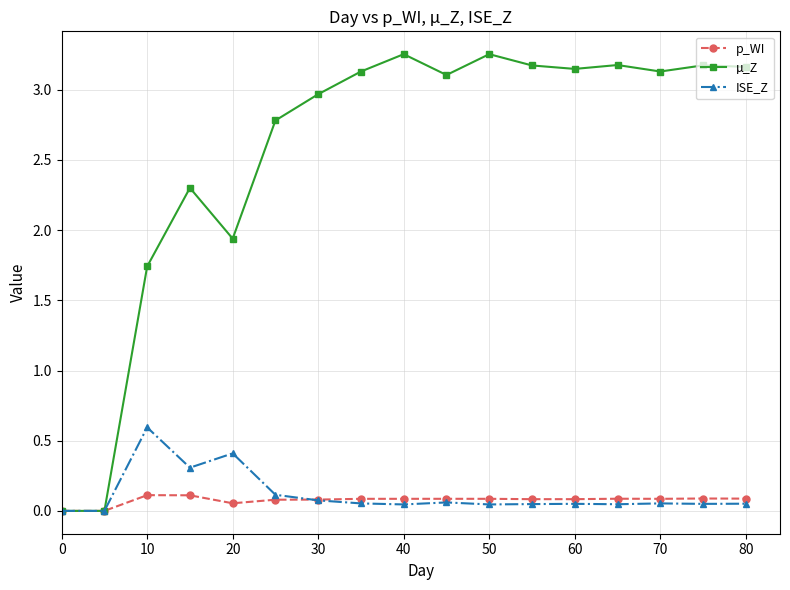

How many distinct data groups are displayed?

3